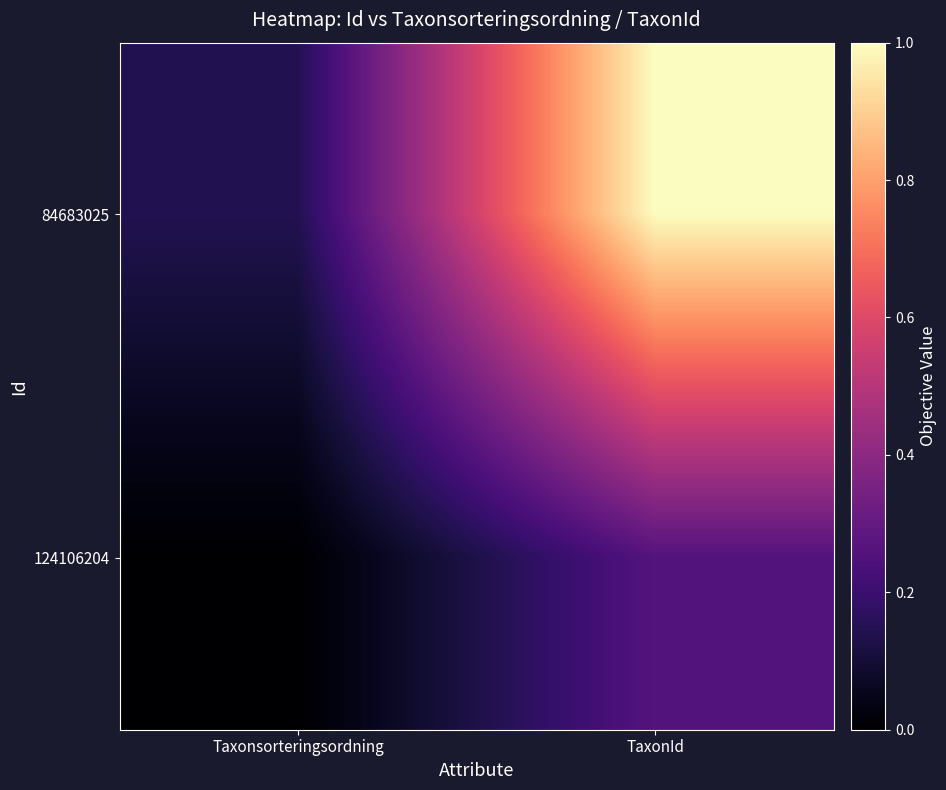

Rank the series at Taxonsorteringsordning from highest to lowest value.

84683025, 124106204